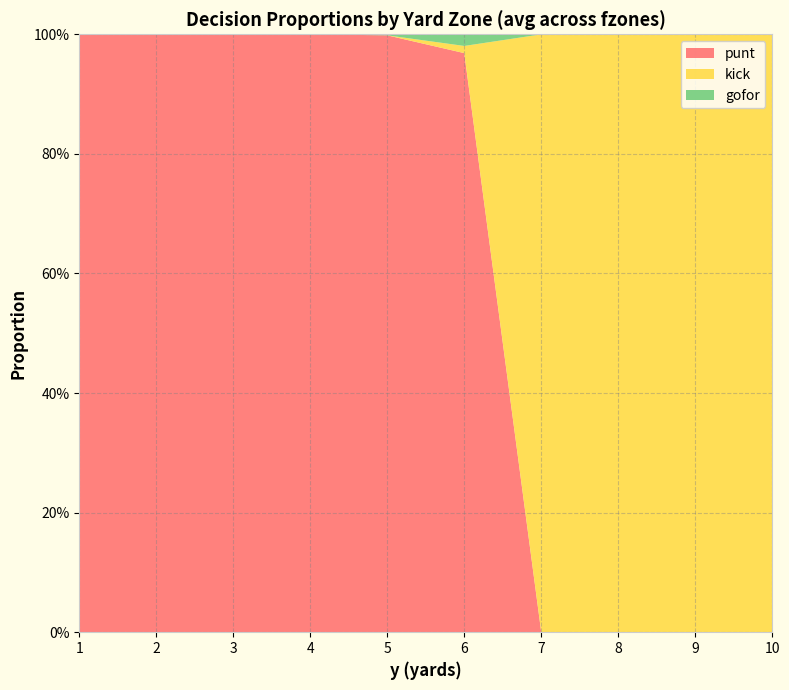

Reading left to right, extract all data points from this chart.

punt: 1=1.0	2=1.0	3=1.0	4=1.0	5=1.0	6=1.0	7=0.0	8=0.0	9=0.0	10=0.0
kick: 1=0.0	2=0.0	3=0.0	4=0.0	5=0.0	6=0.0	7=1.0	8=1.0	9=1.0	10=1.0
gofor: 1=0.0	2=0.0	3=0.0	4=0.0	5=0.0	6=0.0	7=0.0	8=0.0	9=0.0	10=0.0